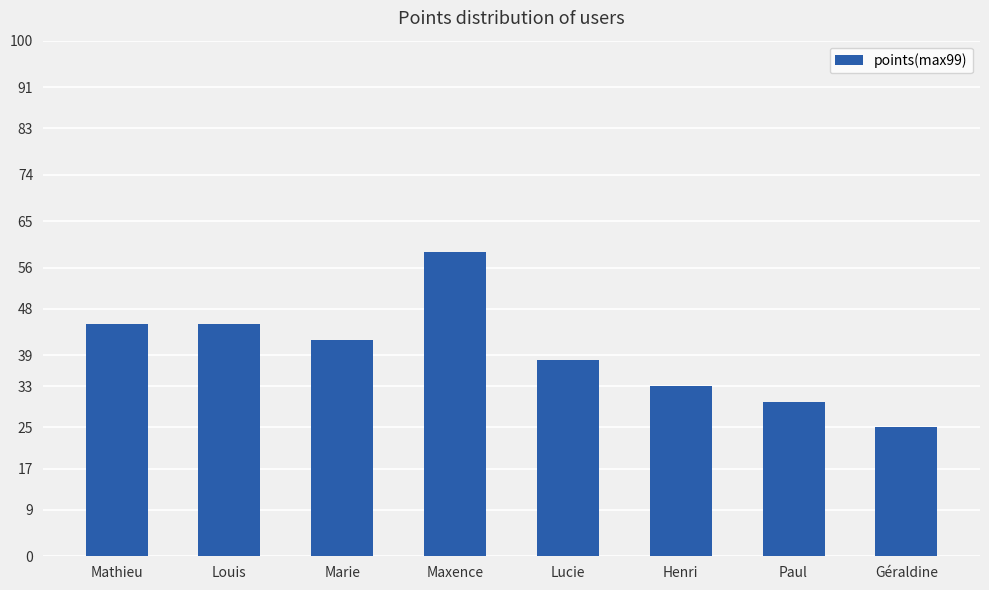

What is the label of the 3rd bar from the left?

Marie